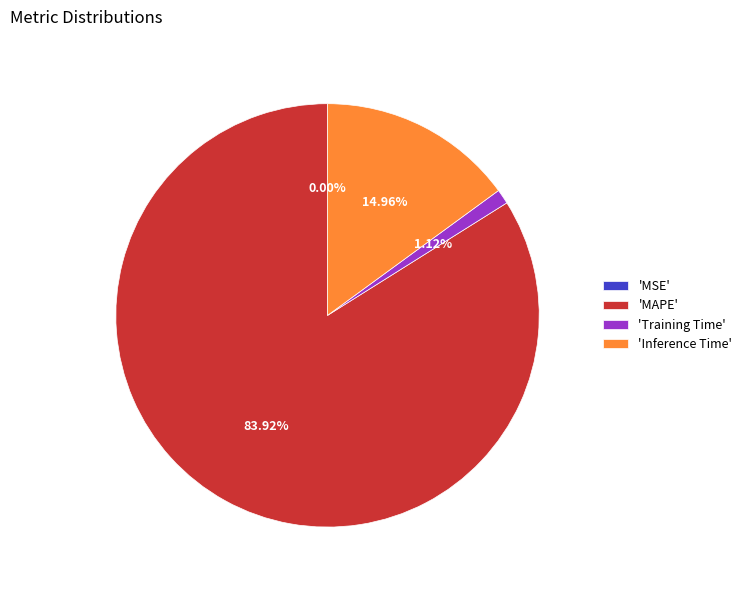

Which category has the biggest portion of the pie?

'MAPE'